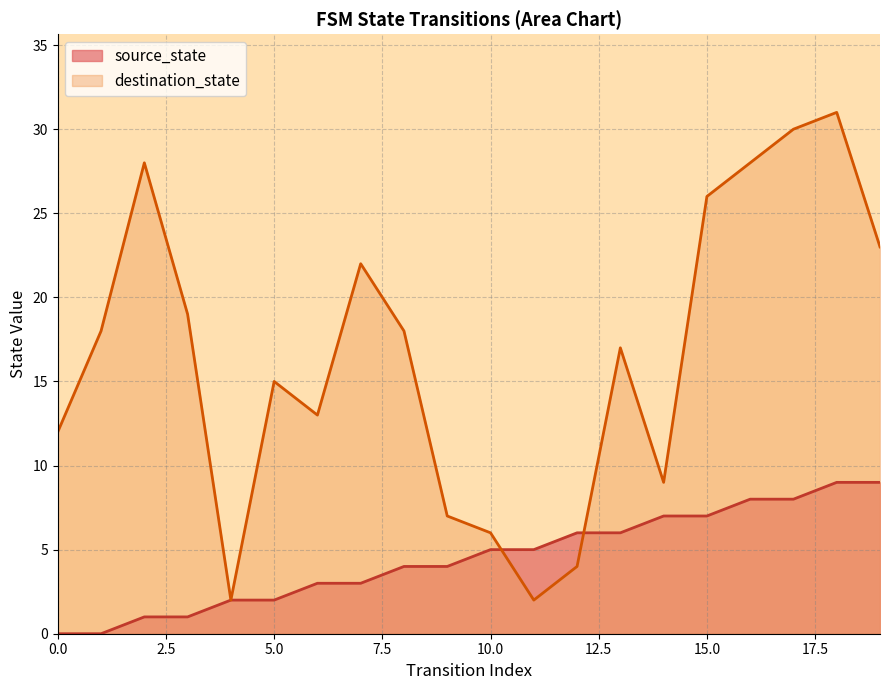

Is the value of destination_state at 9 greater than the value of source_state at 15?

No